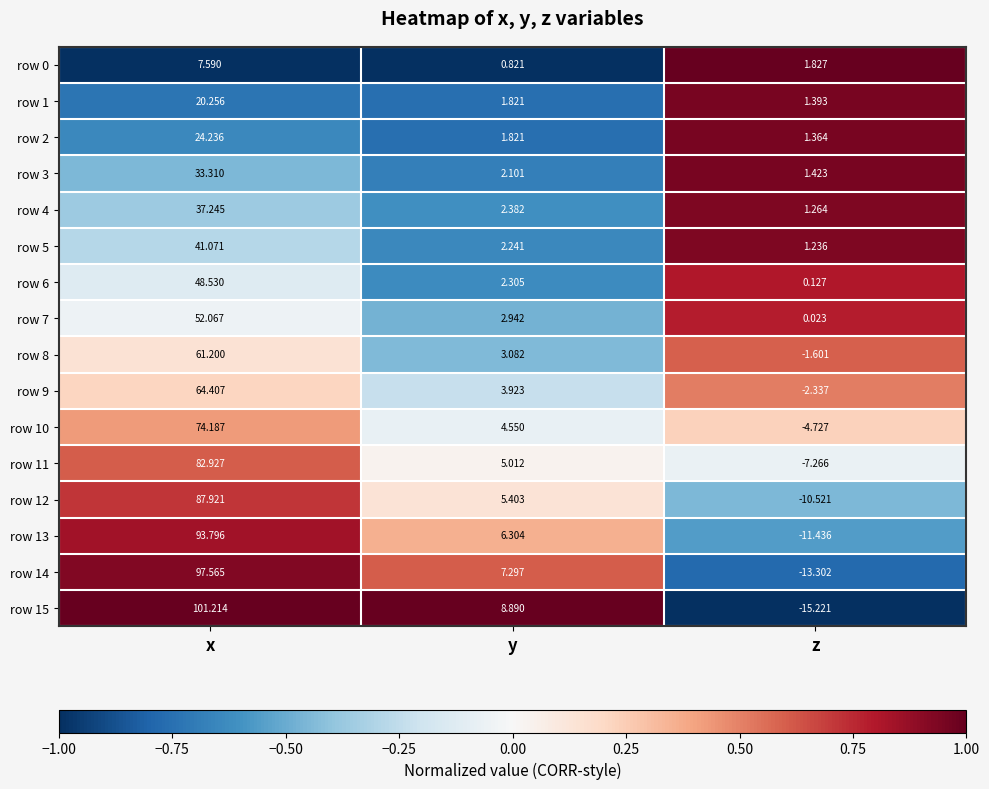

How many data points does each series have?

3